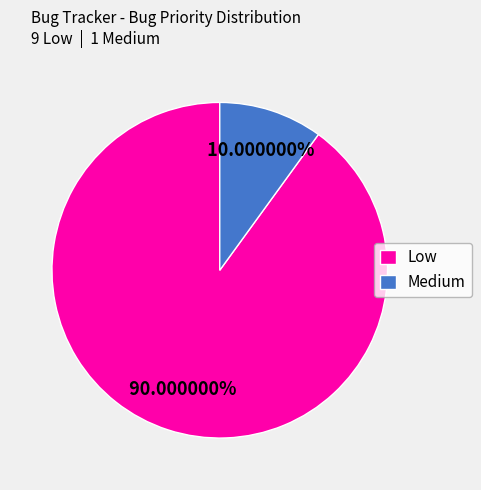

Is there a majority slice in this chart?

Yes